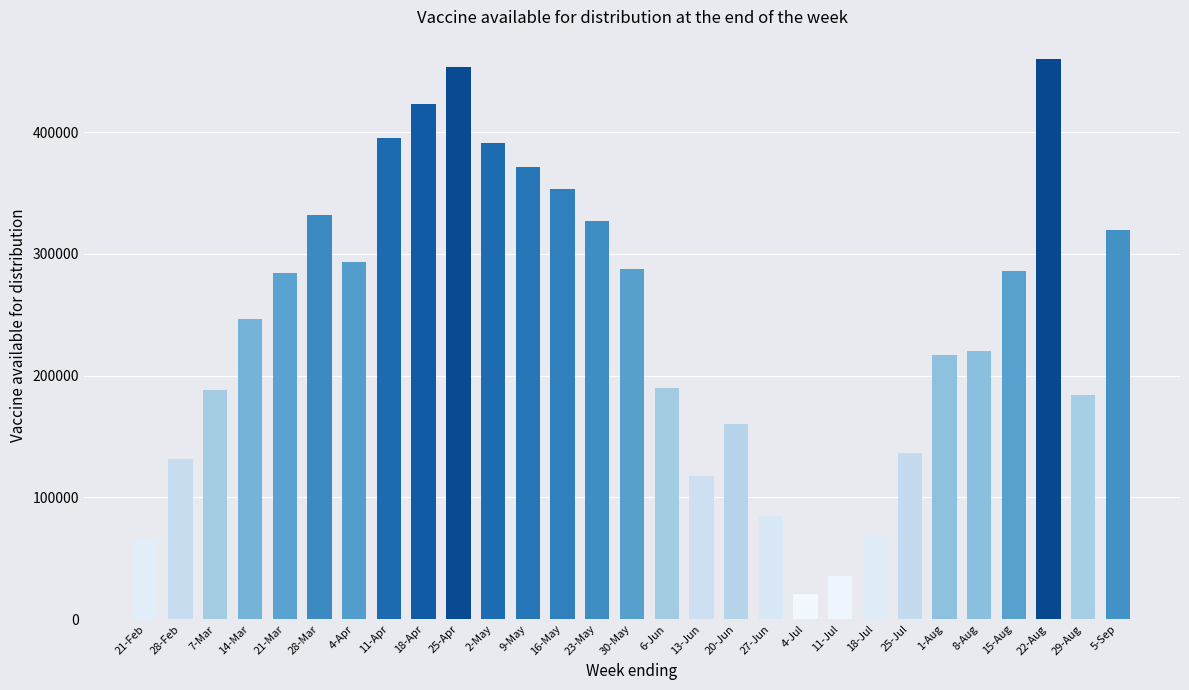

What is the difference between the second highest and minimum values?

433680